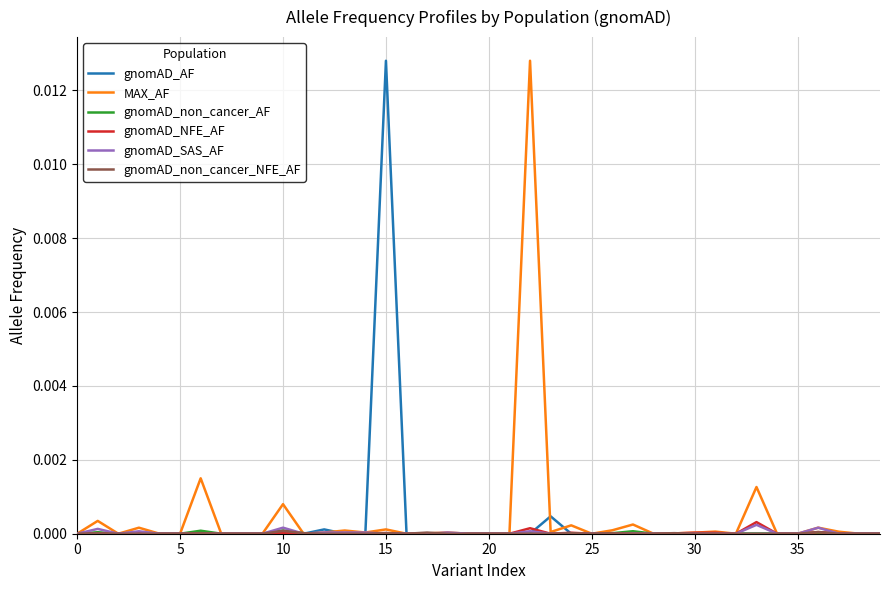

The value of gnomAD_AF at 5 is 0.0. True or false?

True